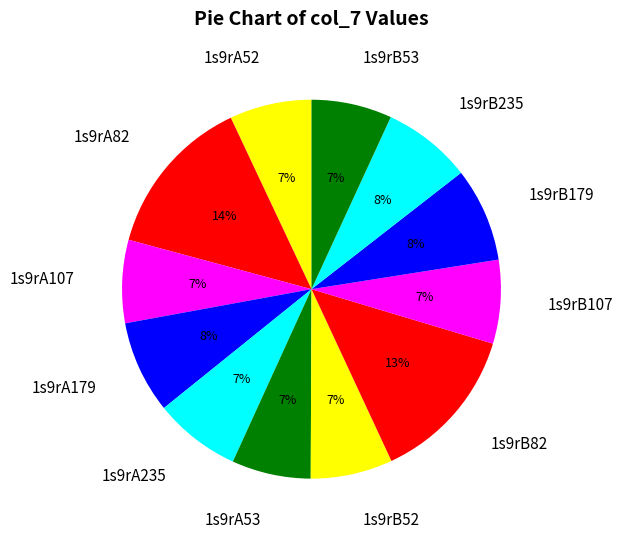

How many slices are in this pie chart?

12